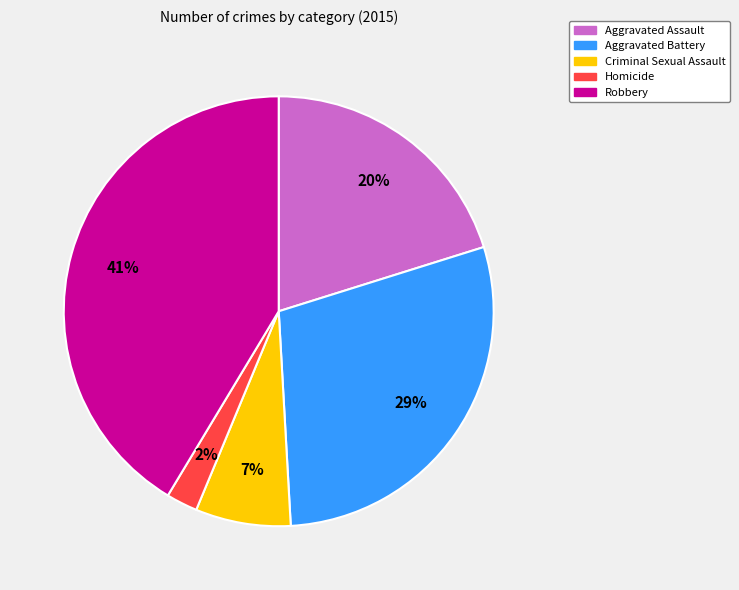

How many segments does this pie chart have?

5